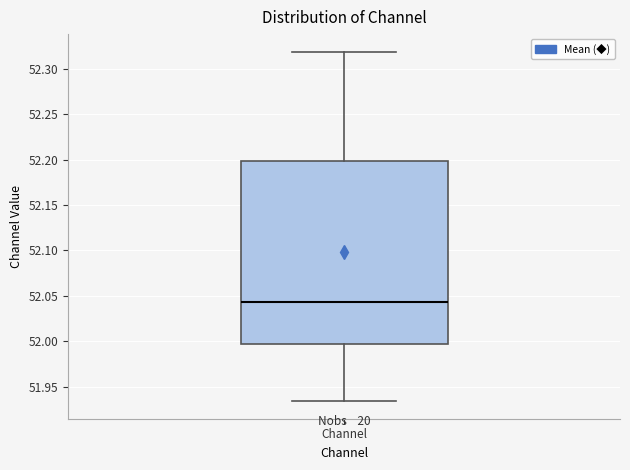

Read this box plot against the y-axis: the position of the median line, the range covered by the box, and the ends of both whiskers. The values are not printed on the chart, so give them approximately, as read against the axis.

median 52.045, box 51.995 to 52.200, whiskers 51.935 to 52.320